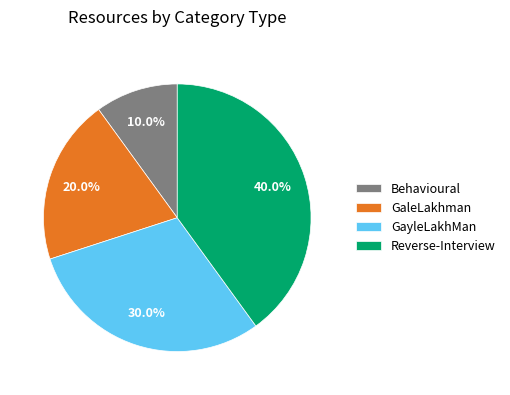

To the nearest percent, what percentage of the pie is GayleLakhMan?

30%